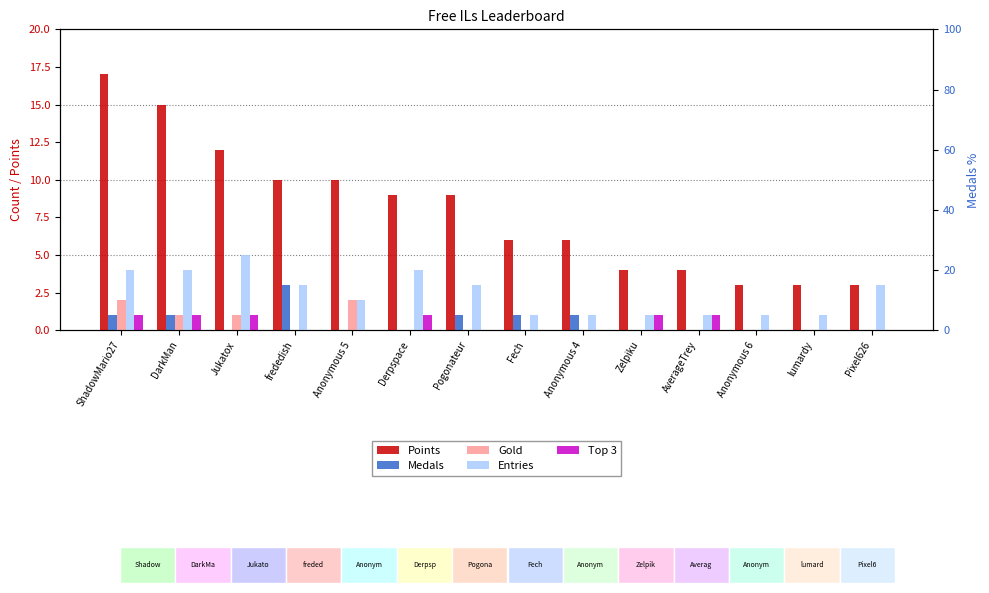

Reading left to right, extract all data points from this chart.

Points: ShadowMario27=17	DarkMan=15	Jukatox=12	frededish=10	Anonymous 5=10	Derpspace=9	Pogonateur=9	Fech=6	Anonymous 4=6	Zelpiku=4	AverageTrey=4	Anonymous 6=3	lumardy=3	Pixel626=3
Medals: ShadowMario27=1	DarkMan=1	Jukatox=0	frededish=3	Anonymous 5=0	Derpspace=0	Pogonateur=1	Fech=1	Anonymous 4=1	Zelpiku=0	AverageTrey=0	Anonymous 6=0	lumardy=0	Pixel626=0
Gold: ShadowMario27=2	DarkMan=1	Jukatox=1	frededish=0	Anonymous 5=2	Derpspace=0	Pogonateur=0	Fech=0	Anonymous 4=0	Zelpiku=0	AverageTrey=0	Anonymous 6=0	lumardy=0	Pixel626=0
Entries: ShadowMario27=4	DarkMan=4	Jukatox=5	frededish=3	Anonymous 5=2	Derpspace=4	Pogonateur=3	Fech=1	Anonymous 4=1	Zelpiku=1	AverageTrey=1	Anonymous 6=1	lumardy=1	Pixel626=3
Top 3: ShadowMario27=1	DarkMan=1	Jukatox=1	frededish=0	Anonymous 5=0	Derpspace=1	Pogonateur=0	Fech=0	Anonymous 4=0	Zelpiku=1	AverageTrey=1	Anonymous 6=0	lumardy=0	Pixel626=0